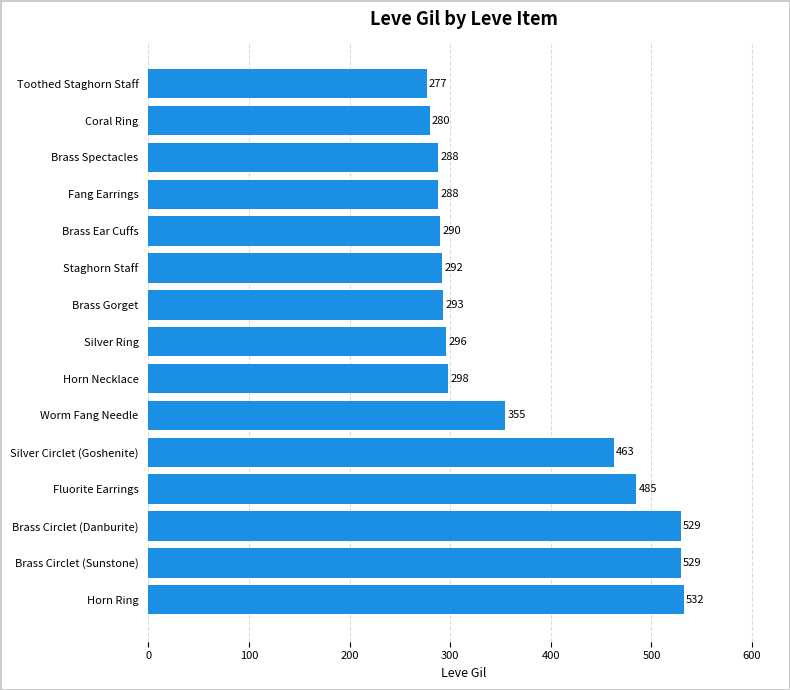

What is the maximum value shown in the chart?

532